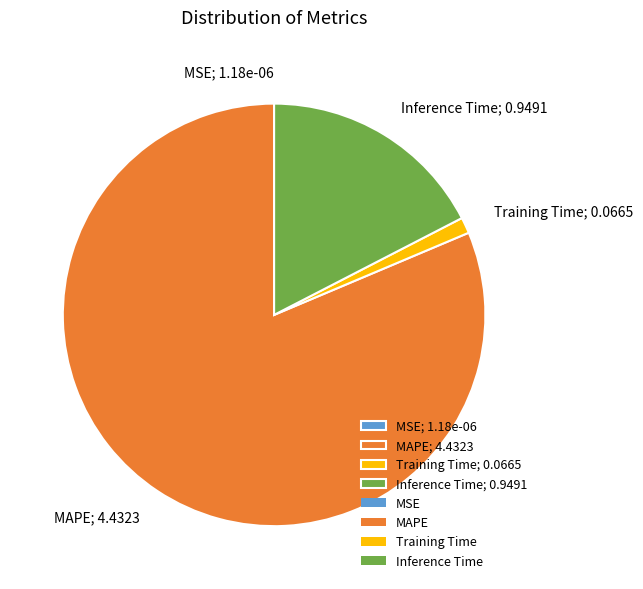

Is there any slice that represents more than half of the pie?

Yes